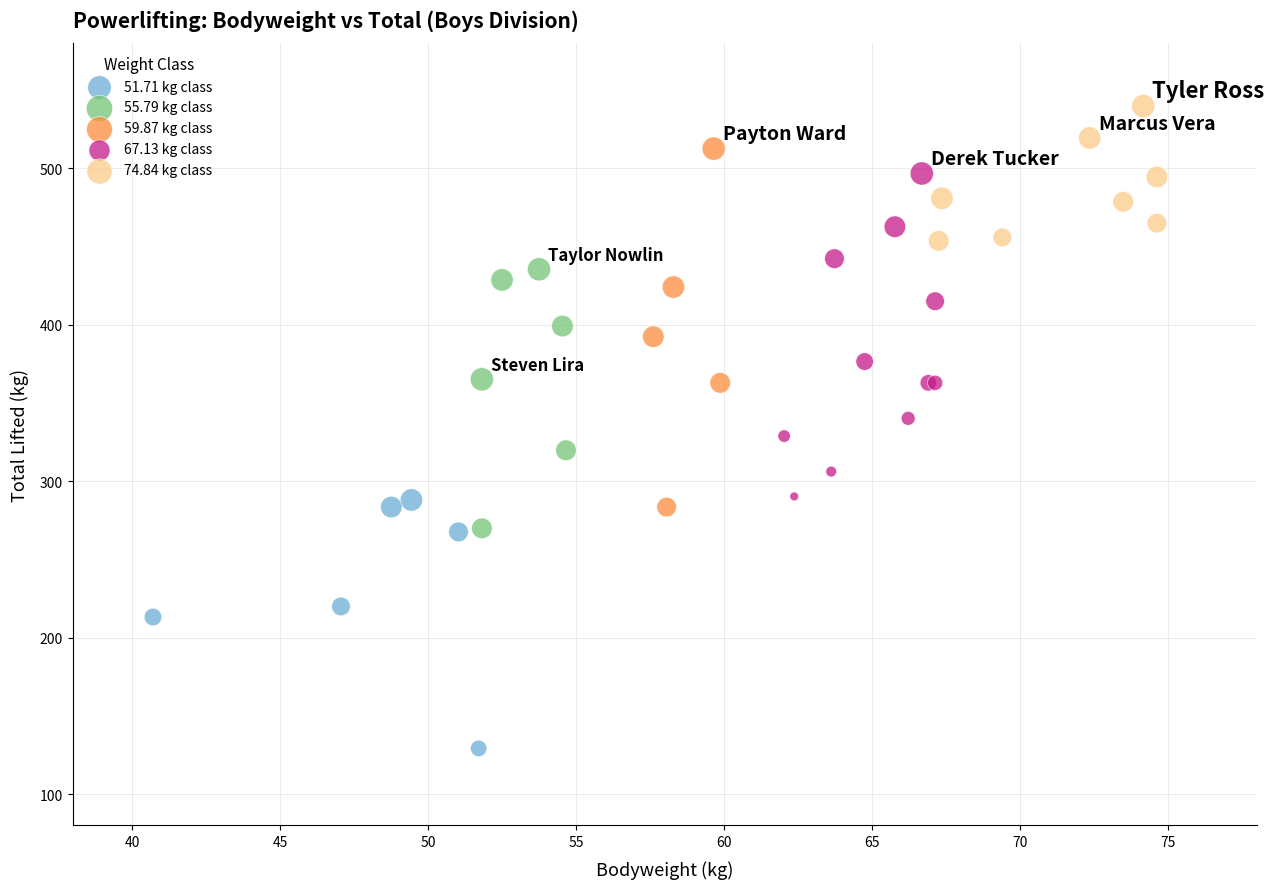

Which series reaches the minimum Y coordinate?

51.71 kg class